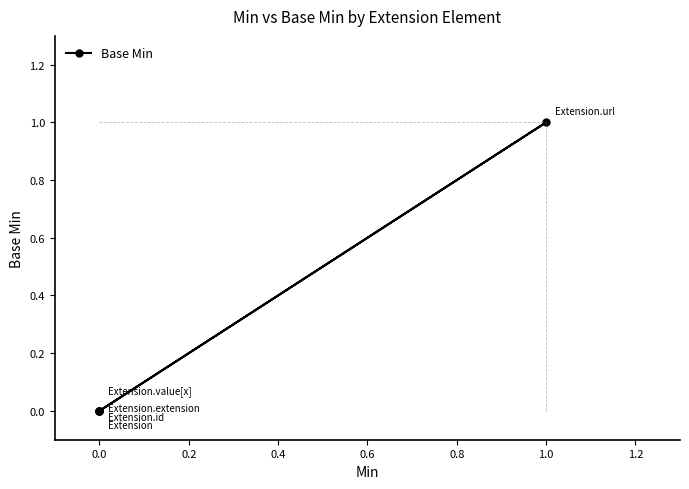

The value at 0.0 is 0. True or false?

False